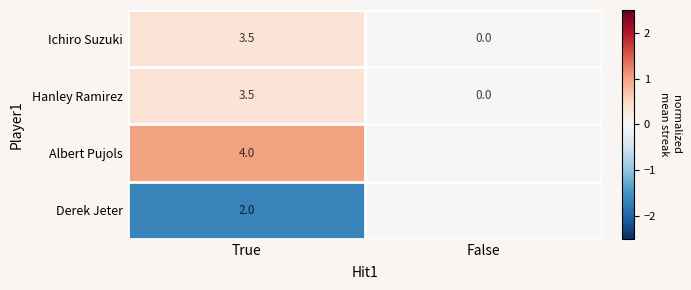

Where does the Ichiro Suzuki series first go above 3?

True